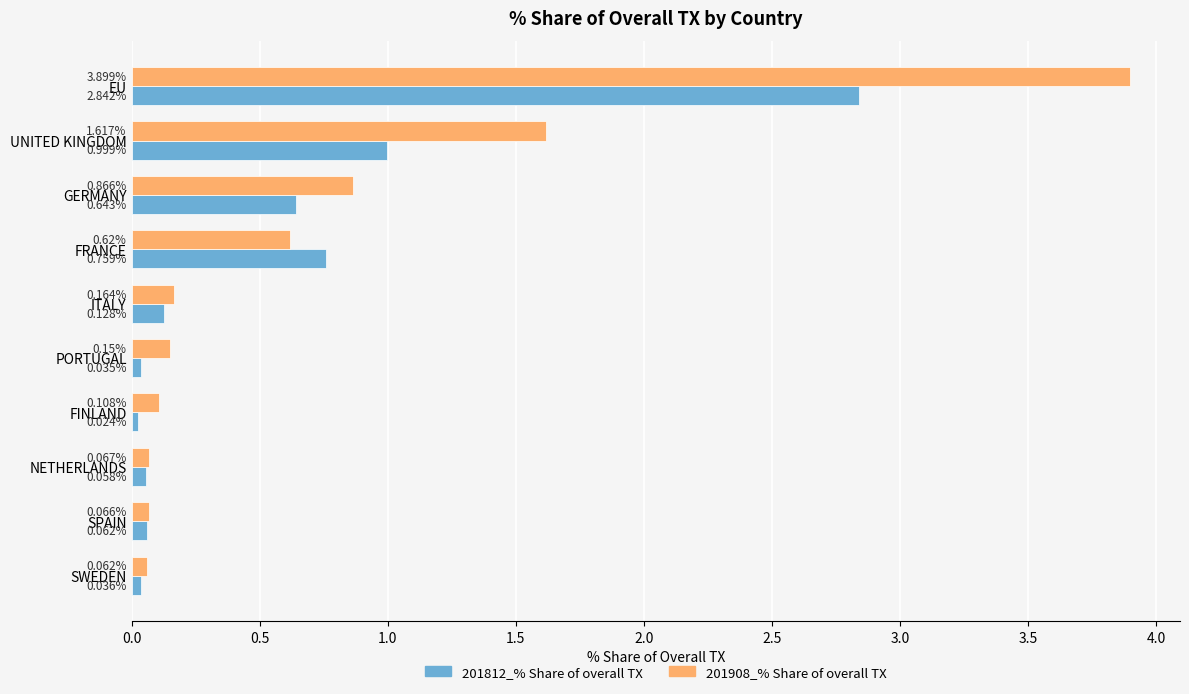

List the series in order of their overall mean, highest first.

201908_% Share of overall TX, 201812_% Share of overall TX